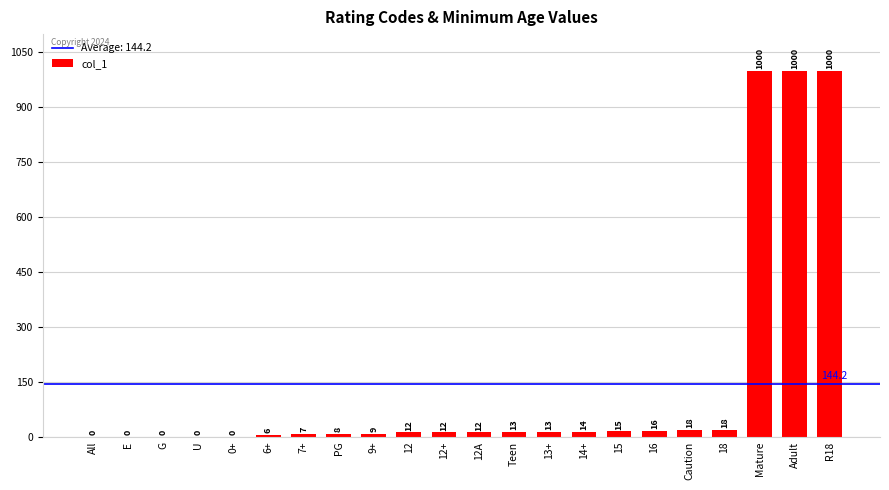

Reading left to right, list all the values displayed in this chart.

0	0	0	0	0	6	7	8	9	12	12	12	13	13	14	15	16	18	18	1000	1000	1000